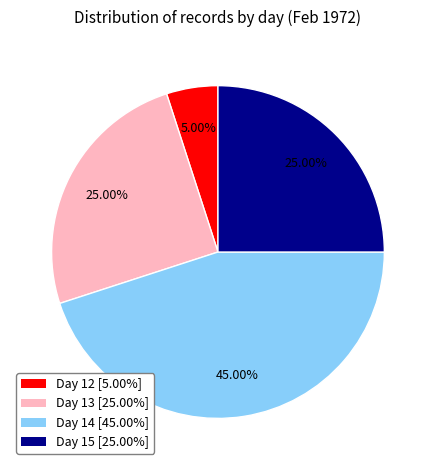

Does any single category account for the majority?

No